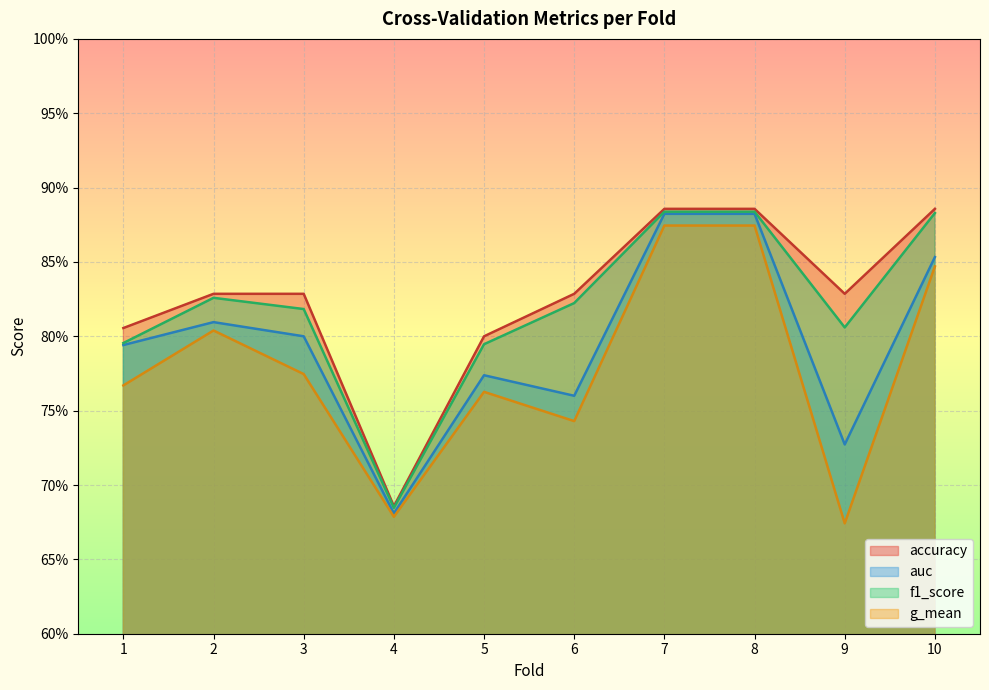

How many g_mean values are between 0 and 1?

10